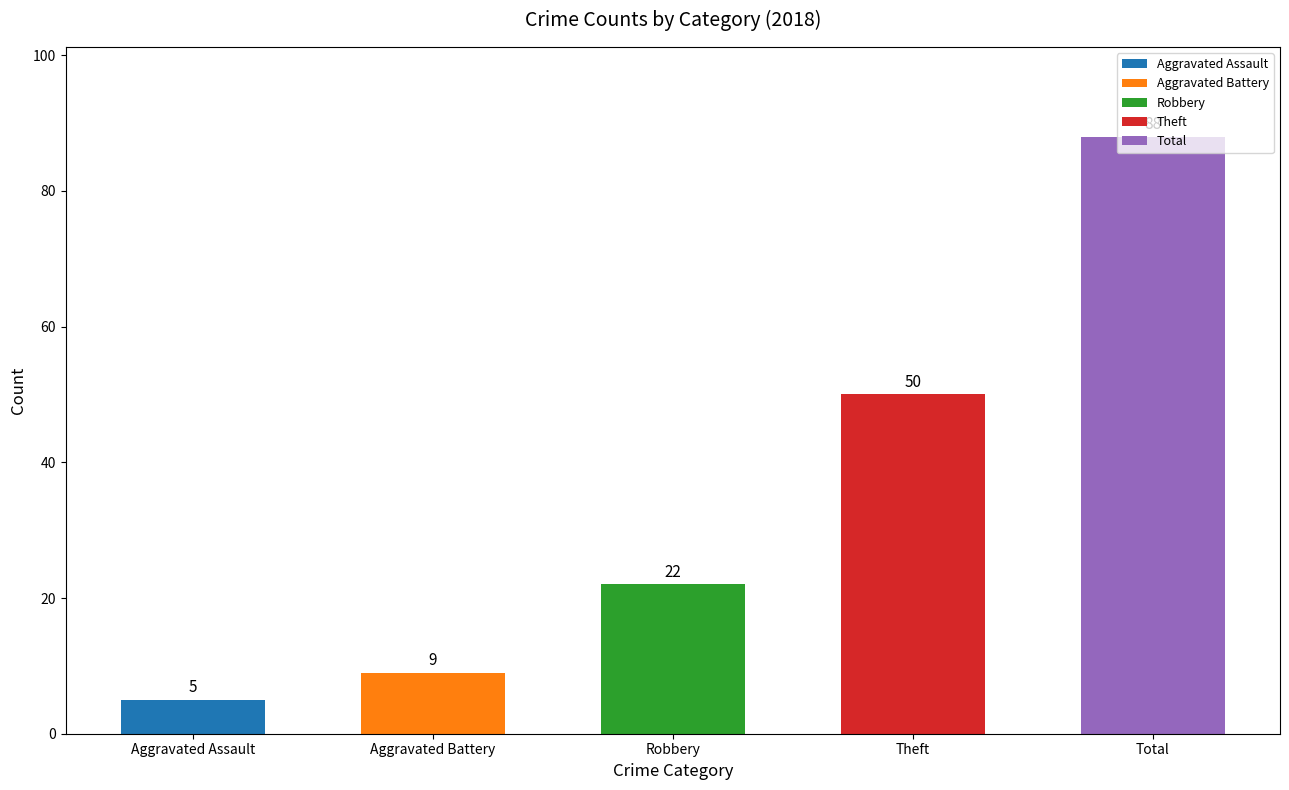

What is the label of the 2nd bar from the right?

Theft